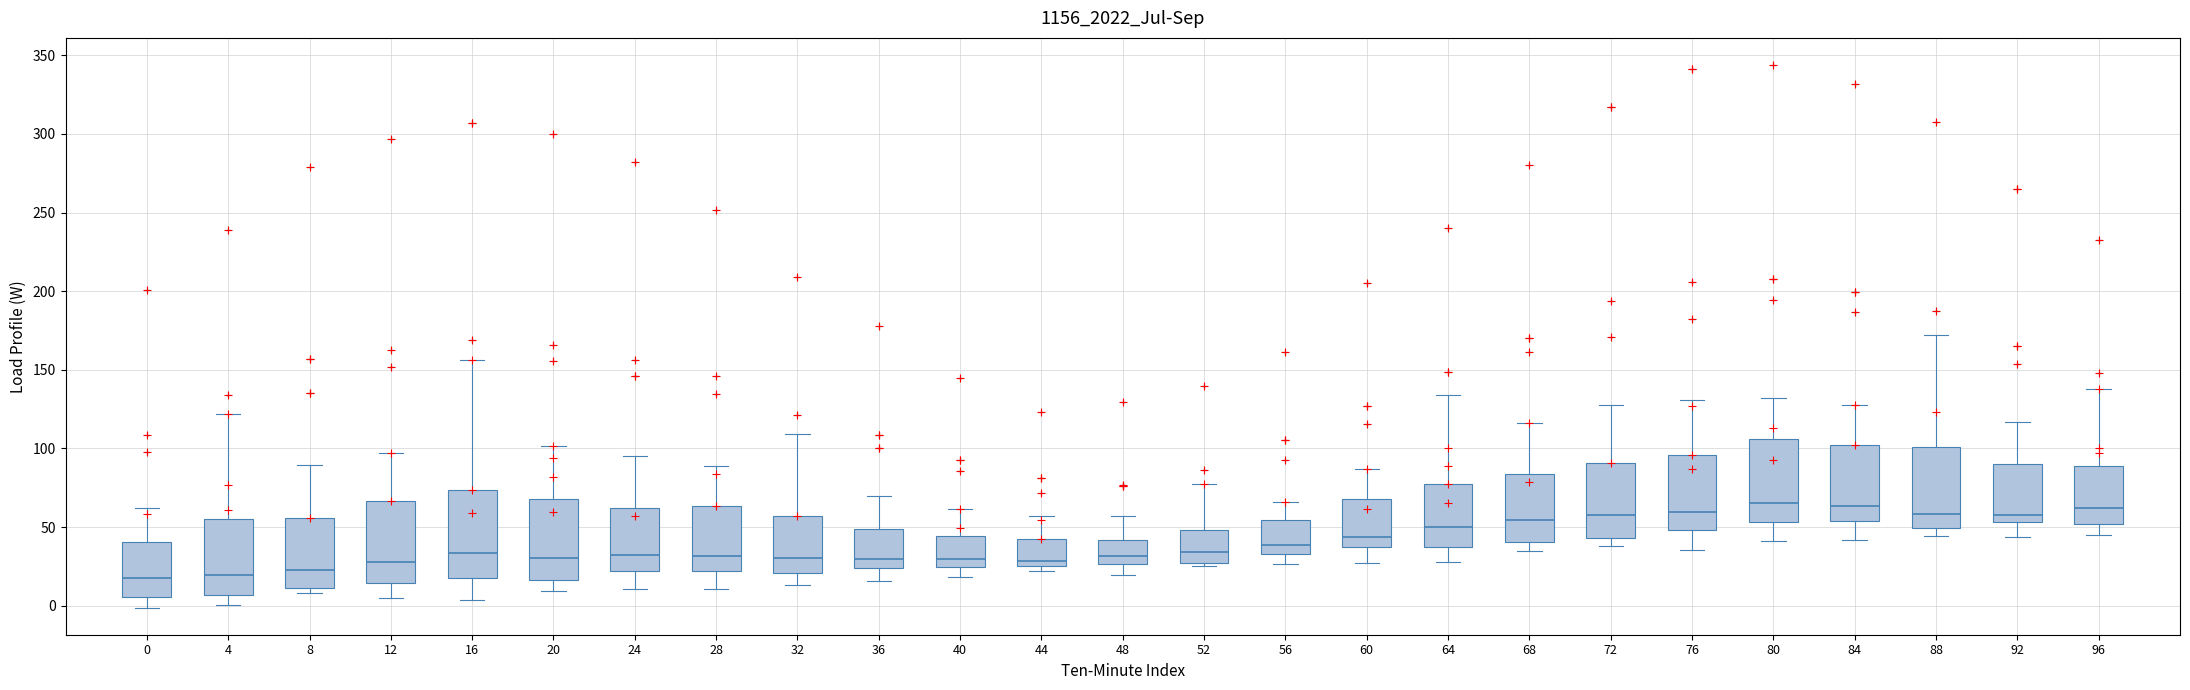

Reading left to right, read every box against the y-axis: the position of its median line, the range the box covers, and the ends of its whiskers. The values are not printed on the chart, so give them approximately, as read against the axis.

0: median 15, box 5 to 40, whiskers 0 to 60
4: median 20, box 5 to 55, whiskers 0 to 120
8: median 25, box 10 to 55, whiskers 10 (just below the box's lower edge) to 90
12: median 30, box 15 to 65, whiskers 5 to 95
16: median 35, box 15 to 75, whiskers 5 to 155
20: median 30, box 15 to 70, whiskers 10 to 100
24: median 30, box 20 to 60, whiskers 10 to 95
28: median 30, box 20 to 65, whiskers 10 to 90
32: median 30, box 20 to 55, whiskers 15 to 110
36: median 30, box 25 to 50, whiskers 15 to 70
40: median 30, box 25 to 45, whiskers 20 to 60
44: median 30, box 25 to 45, whiskers 20 to 55
48: median 30, box 25 to 40, whiskers 20 to 55
52: median 35, box 25 to 50, whiskers 25 (just below the box's lower edge) to 75
56: median 40, box 35 to 55, whiskers 25 to 65
60: median 45, box 35 to 70, whiskers 25 to 85
64: median 50, box 35 to 75, whiskers 30 to 135
68: median 55, box 40 to 85, whiskers 35 to 115
72: median 60, box 45 to 90, whiskers 40 to 125
76: median 60, box 50 to 95, whiskers 35 to 130
80: median 65, box 55 to 105, whiskers 40 to 130
84: median 65, box 55 to 100, whiskers 40 to 130
88: median 60, box 50 to 100, whiskers 45 to 170
92: median 60, box 55 to 90, whiskers 45 to 115
96: median 60, box 50 to 90, whiskers 45 to 140